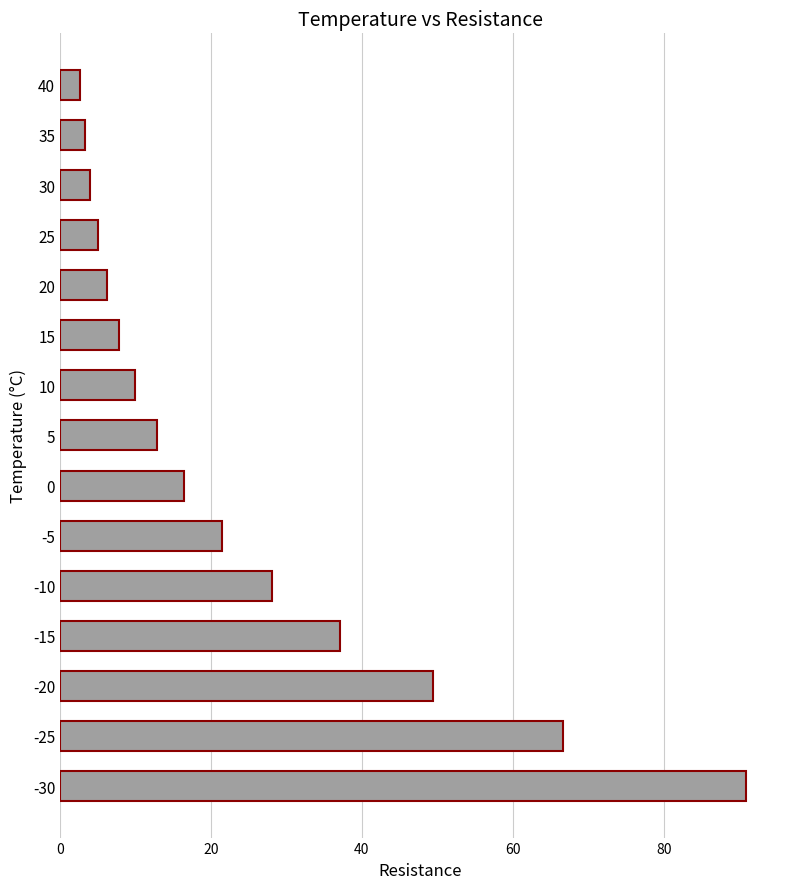

The chart shows a value of 10.0 at 10. True or false?

True